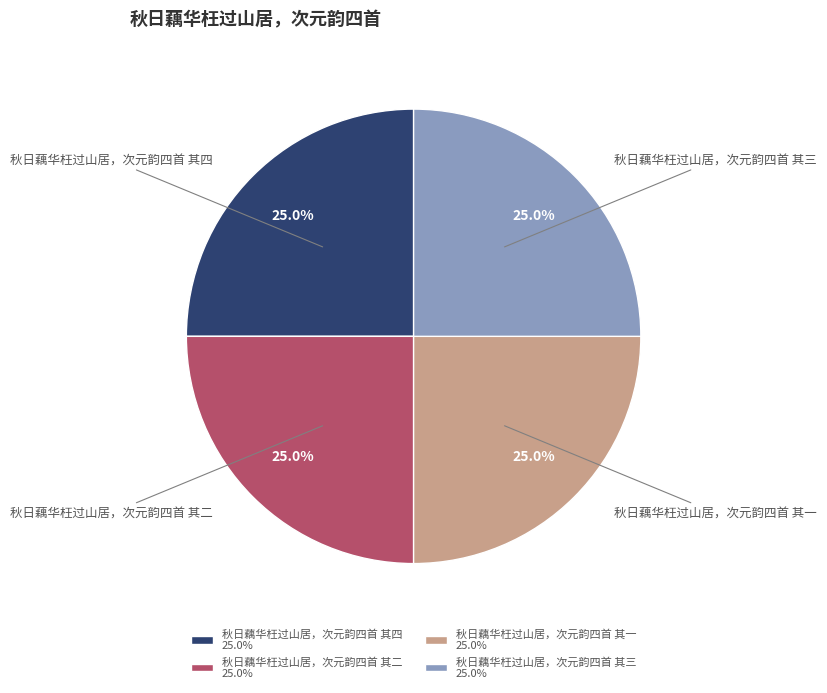

What is the ratio of the value at 秋日藕华枉过山居，次元韵四首 其二 to the value at 秋日藕华枉过山居，次元韵四首 其一?

1.0